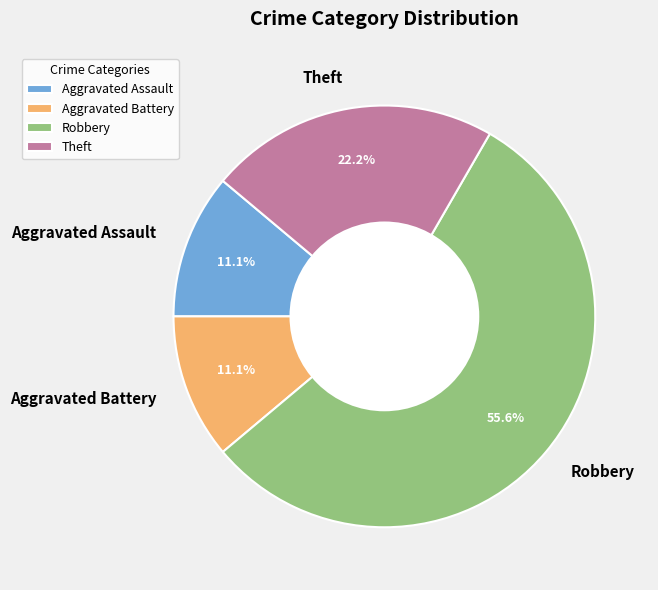

To the nearest percent, what is the combined percentage of Aggravated Battery and Theft?

33%